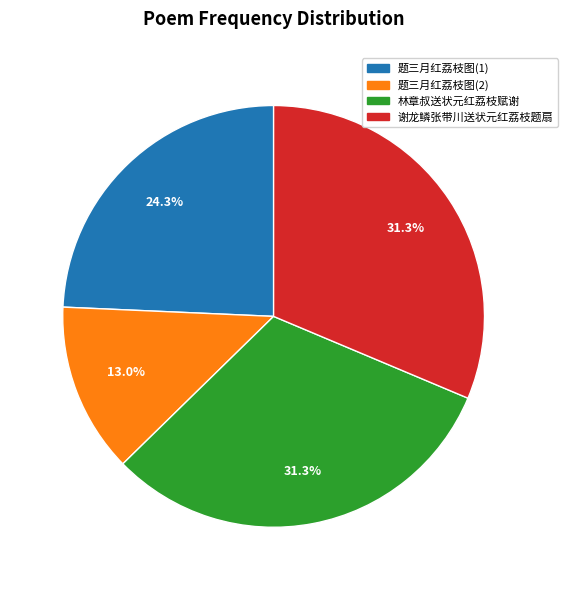

Is there any slice that represents more than half of the pie?

No